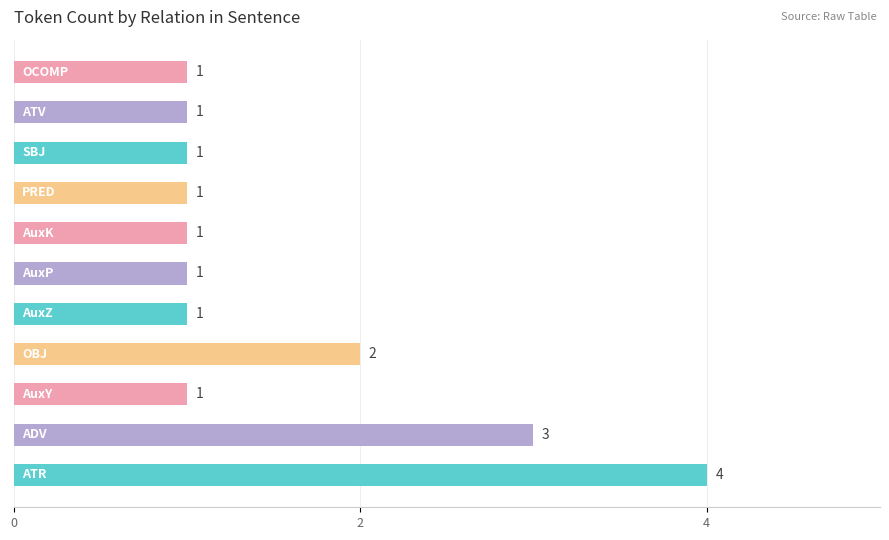

Count the values in the range 1 to 2.

9